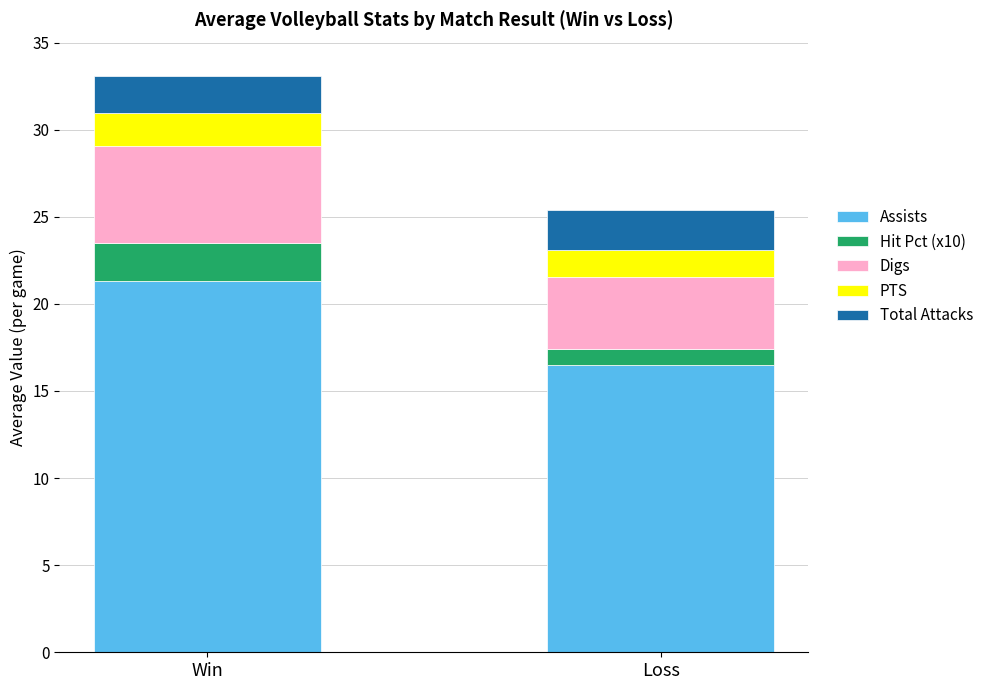

At which label does Assists reach its minimum?

Loss